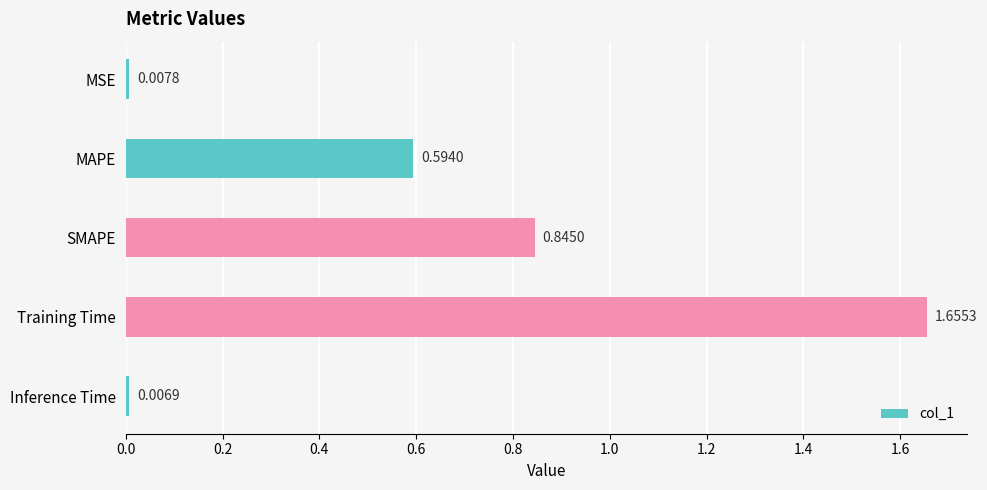

What is the average value?

0.6